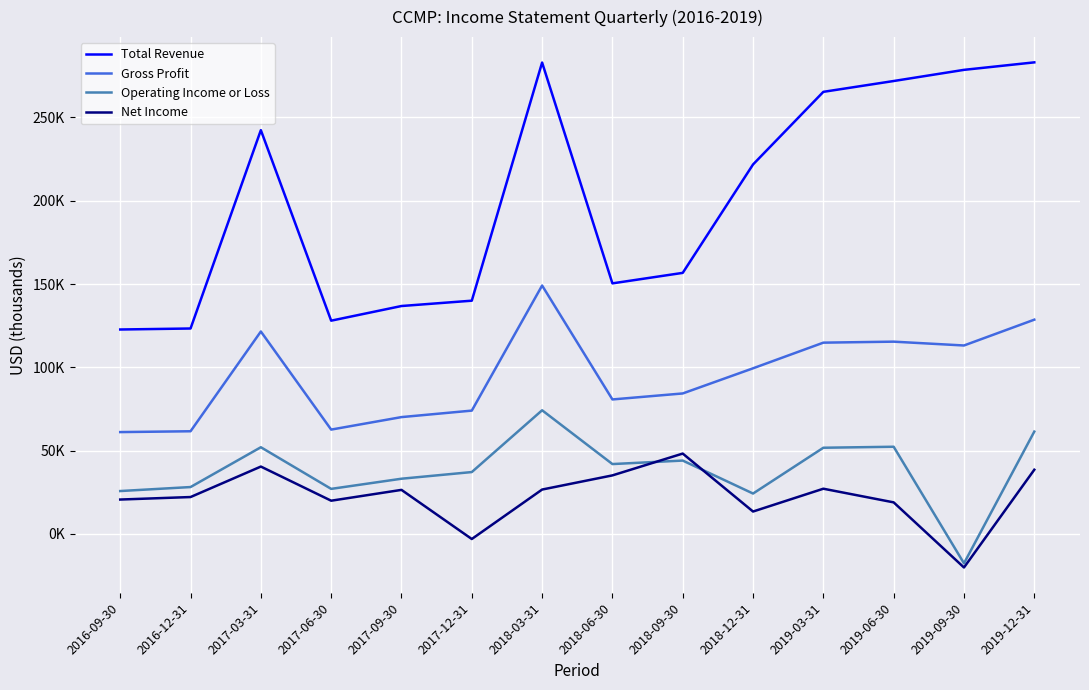

What is the smallest value displayed?

-20200